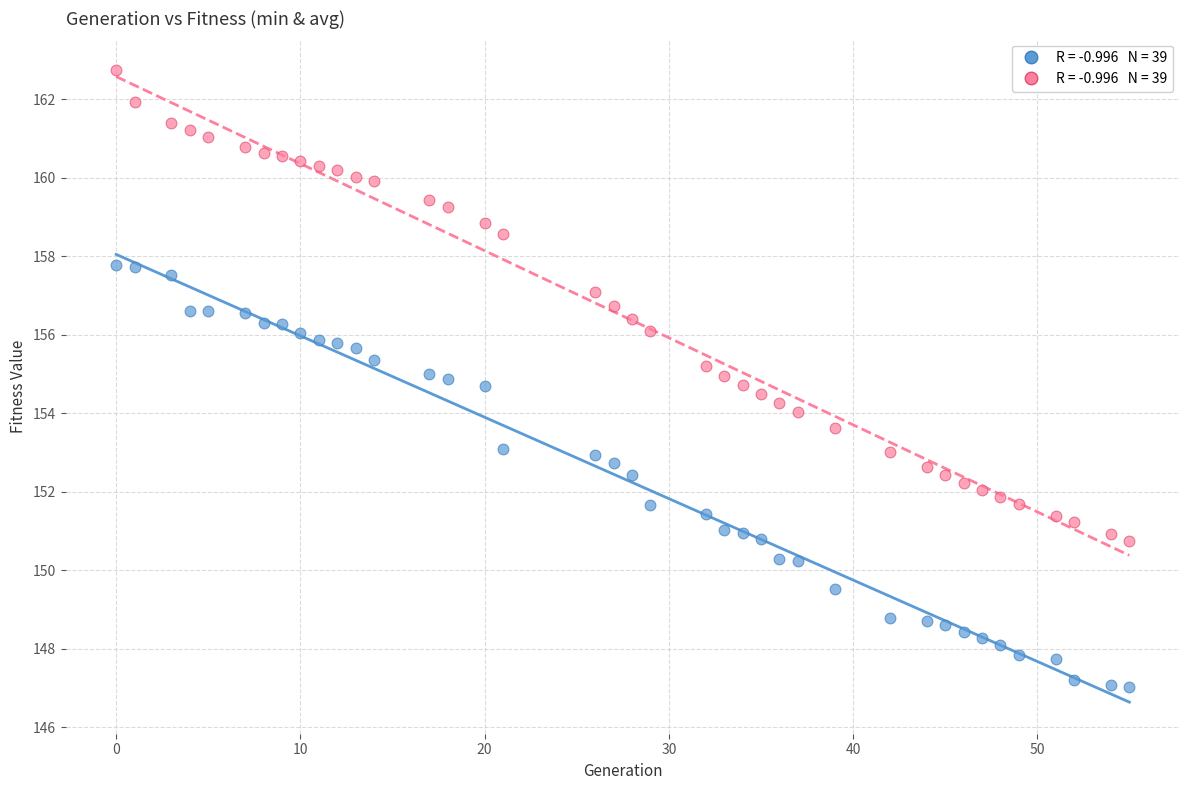

Across all data points, what is the range of Y values (max minus min)?

15.7